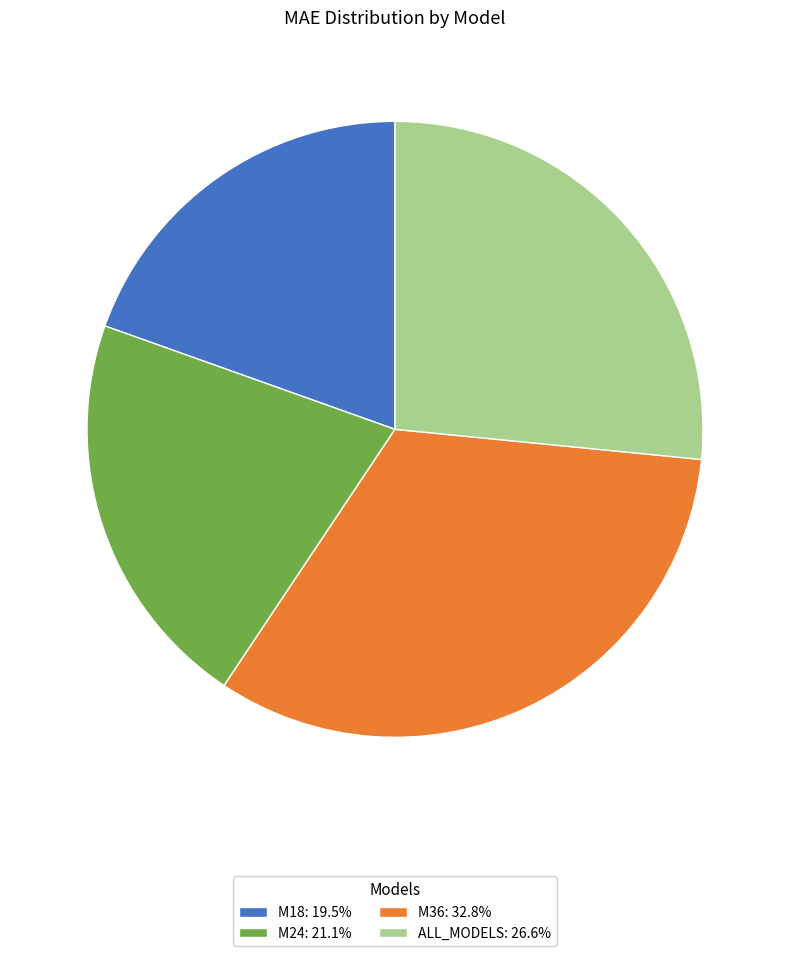

Which category has the biggest portion of the pie?

M36